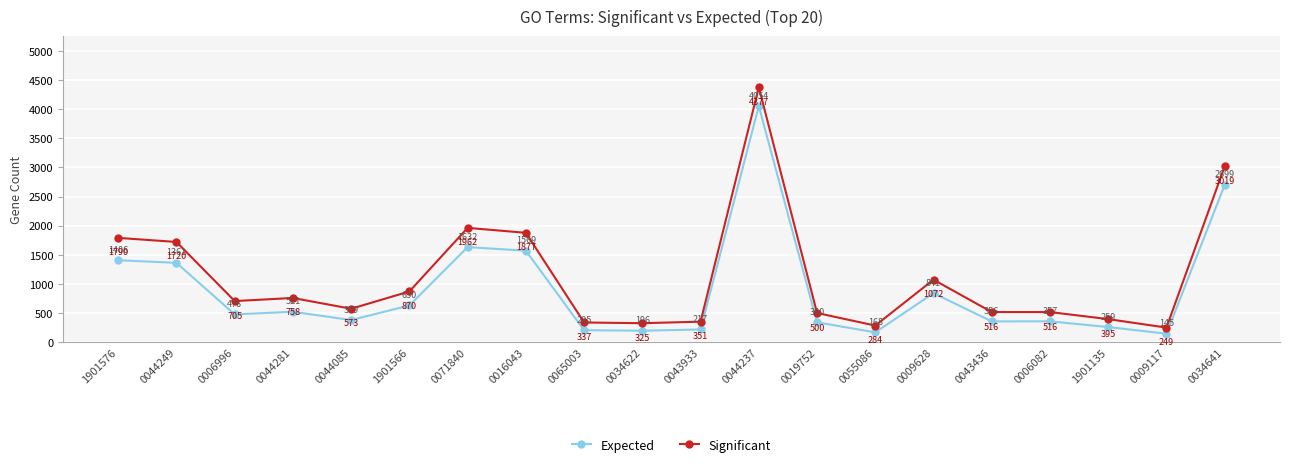

What is the label of the 9th point from the right?

0044237